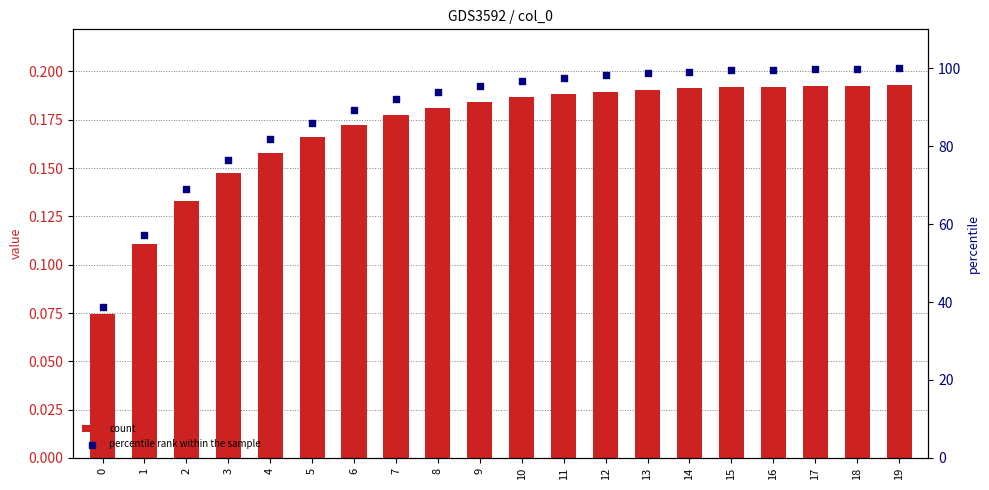

Is the value of percentile rank within the sample at 7 greater than the value of count at 2?

Yes